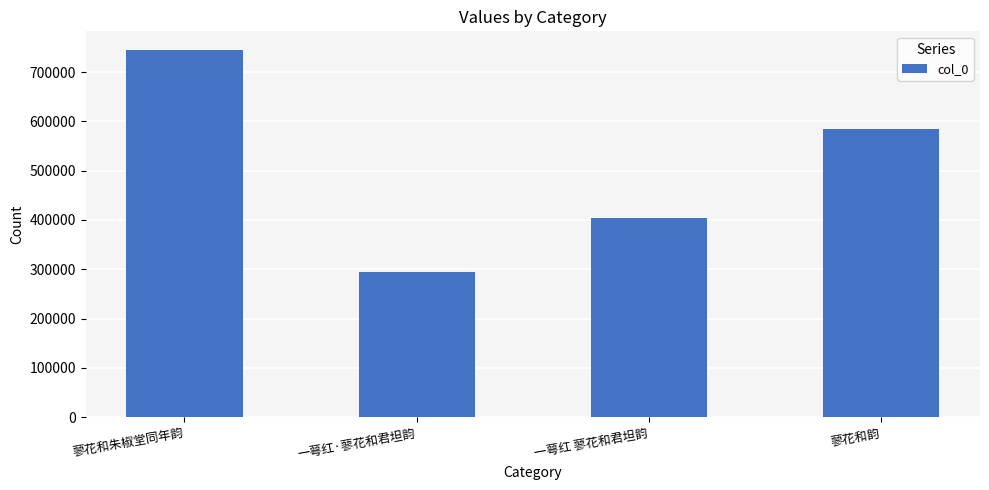

Reading right to left, list all the values displayed in this chart.

蓼花和韵=585119	一萼红 蓼花和君坦韵=403840	一萼红·蓼花和君坦韵=293811	蓼花和朱椒堂同年韵=745348